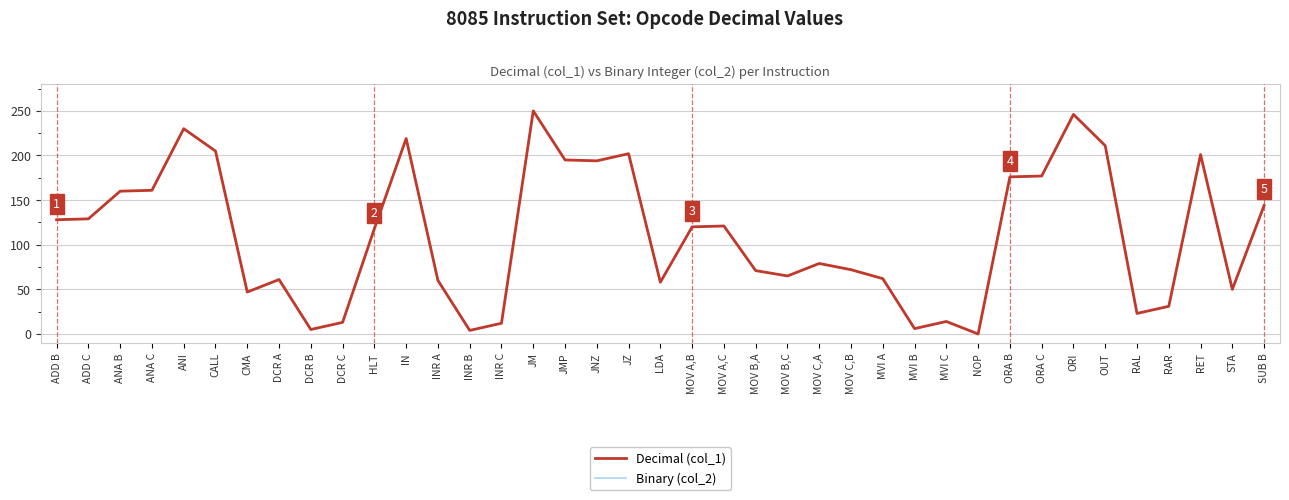

Which label corresponds to the largest value in the chart?

JM